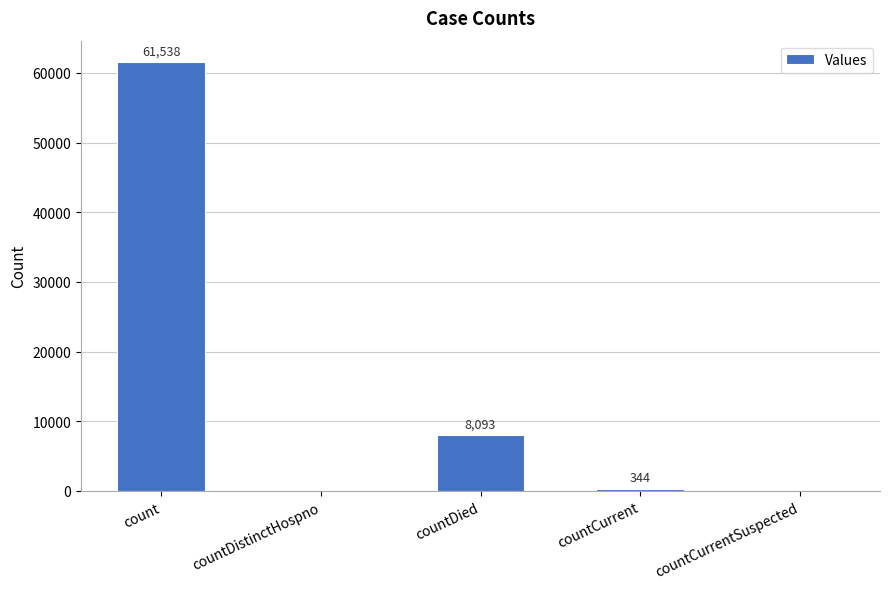

How many positive values are there?

3